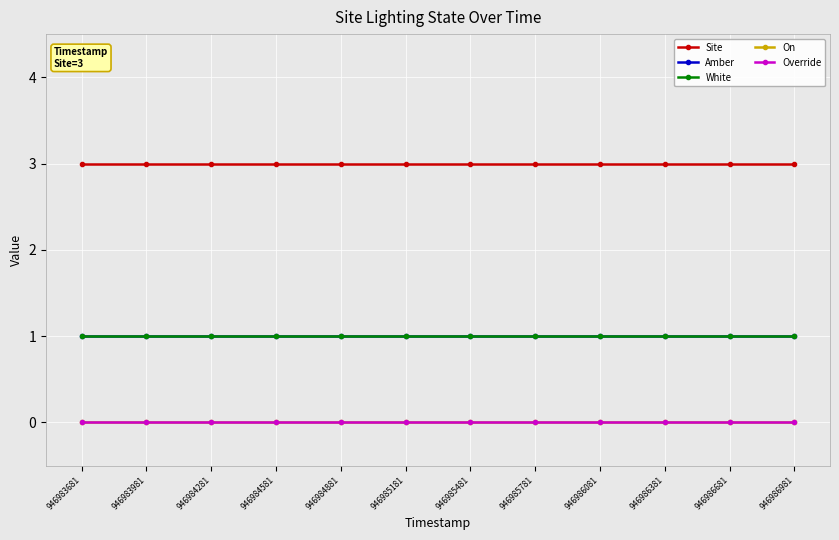

Is it true that White equals 2 at 946983981?

False